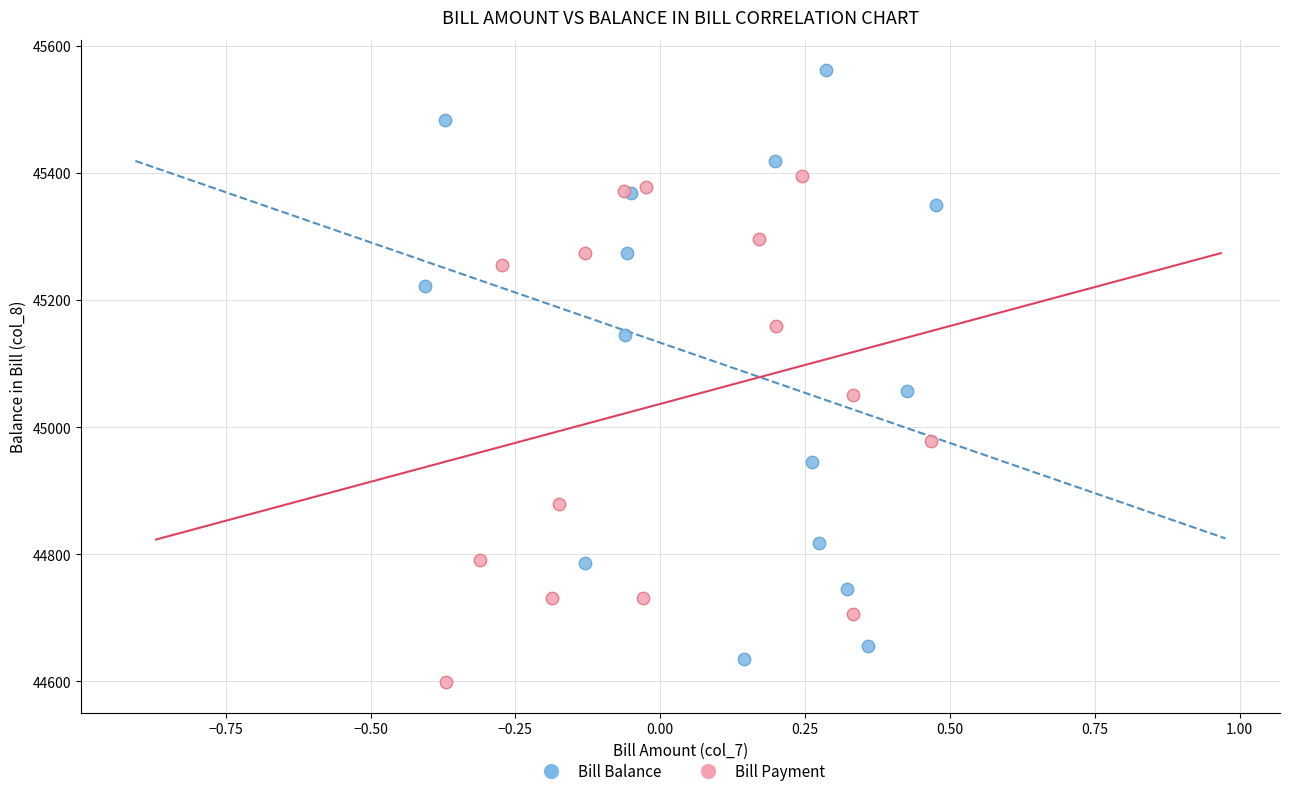

Which series has the widest spread of Y values?

Bill Balance